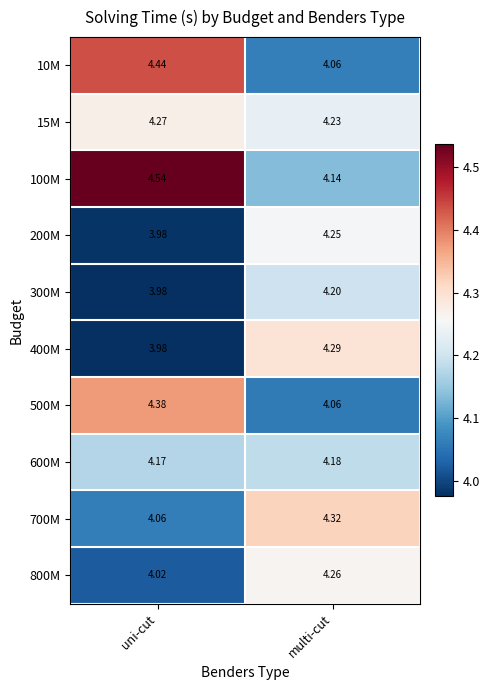

At which label is 300M closest to 4?

uni-cut